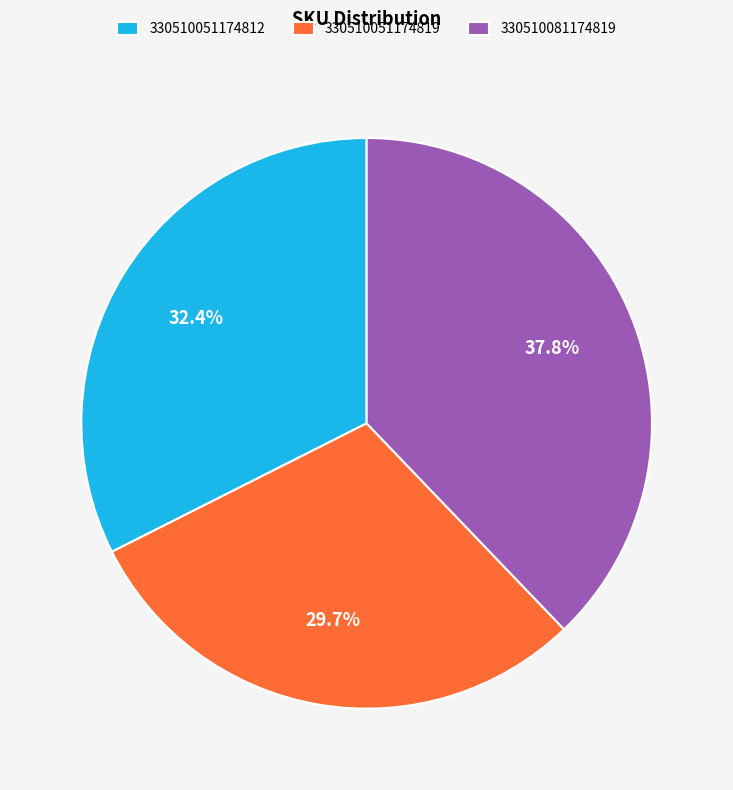

Approximately how many times larger is the value at 330510051174819 compared to 330510081174819?

0.8